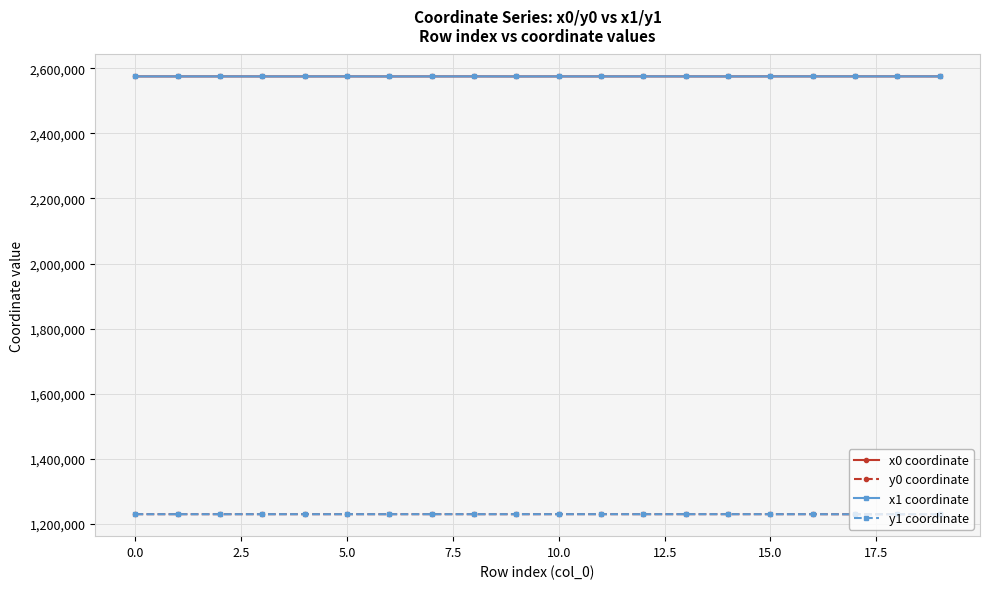

True or false: x1 coordinate and y1 coordinate cross at least once.

False